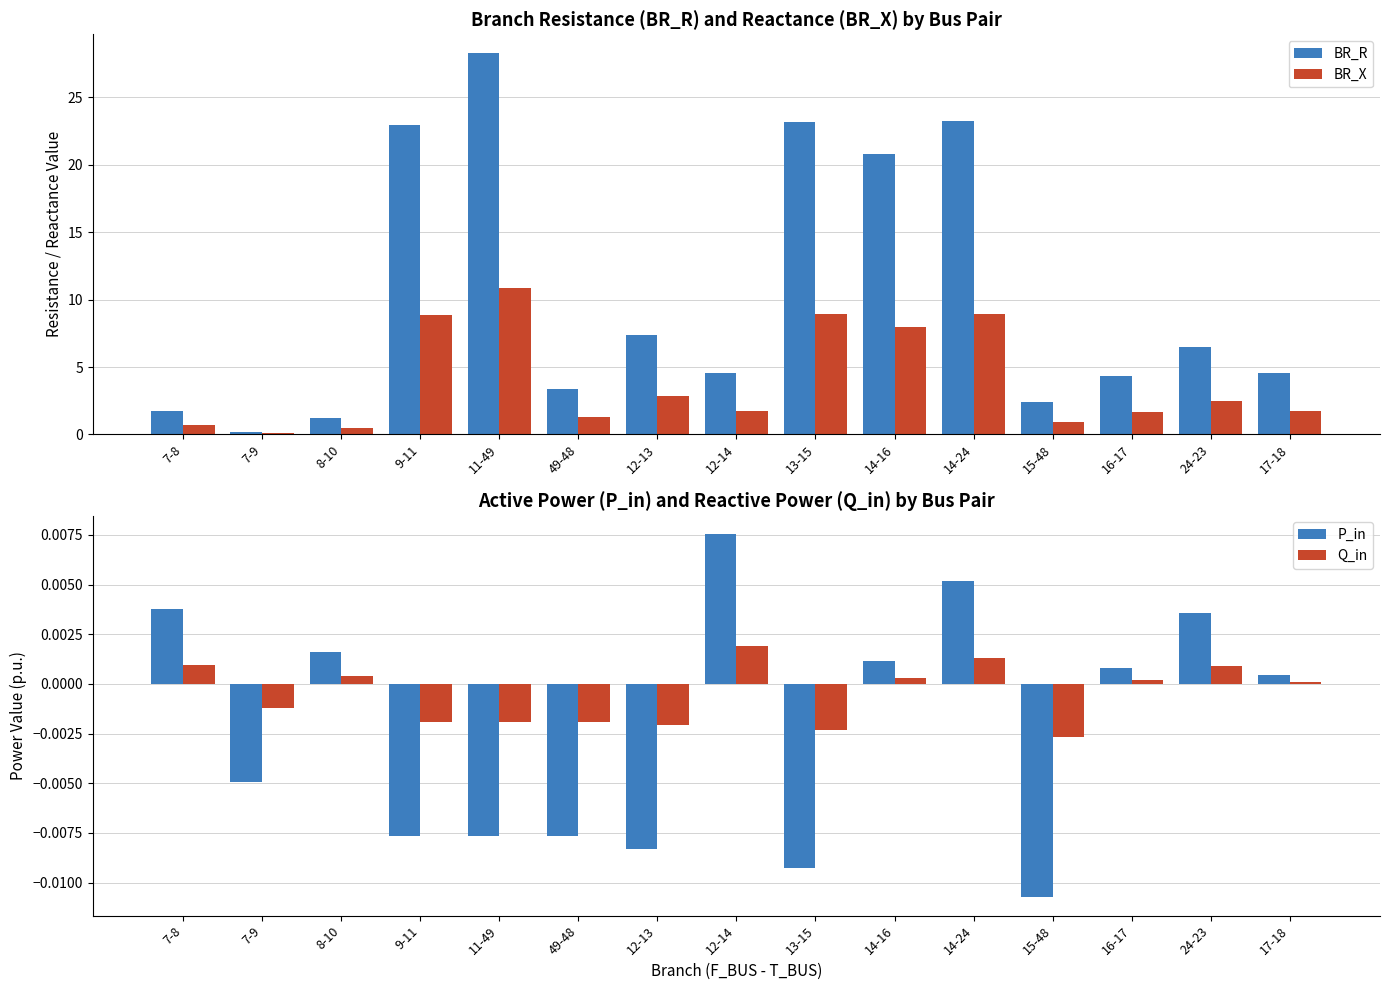

Rank the series at 14-16 from lowest to highest value.

Q_in, P_in, BR_X, BR_R